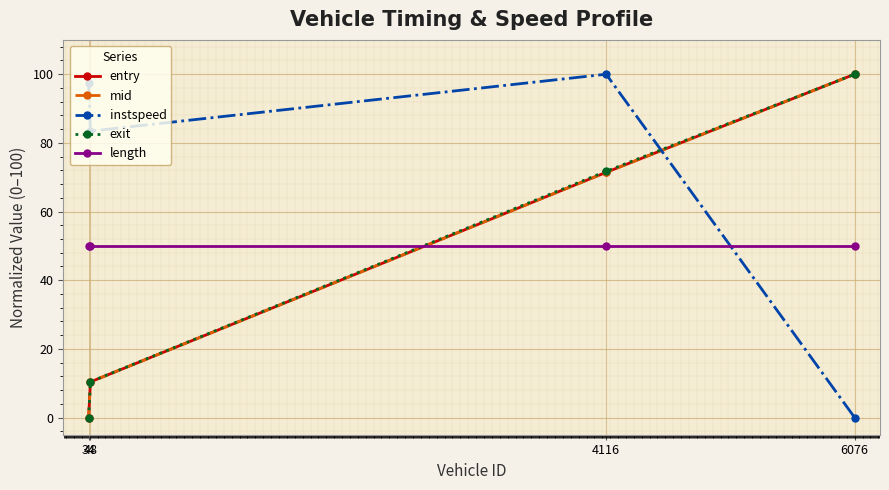

Reading right to left, list all the values displayed in this chart.

entry: 6076=100.0	4116=71.4	48=10.4	34=0.0
mid: 6076=100.0	4116=71.4	48=10.4	34=0.0
instspeed: 6076=0.0	4116=100.0	48=83.4	34=97.6
exit: 6076=100.0	4116=71.7	48=10.4	34=0.0
length: 6076=50.0	4116=50.0	48=50.0	34=50.0